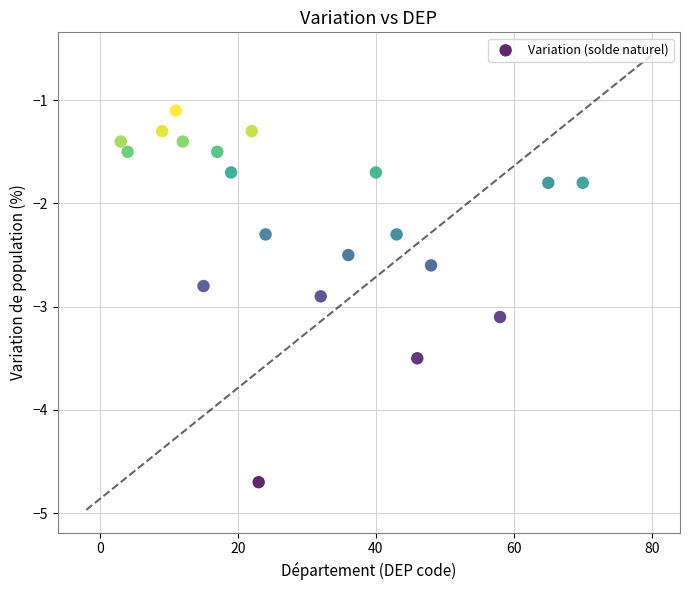

What is the range of Y values (max minus min)?

3.6